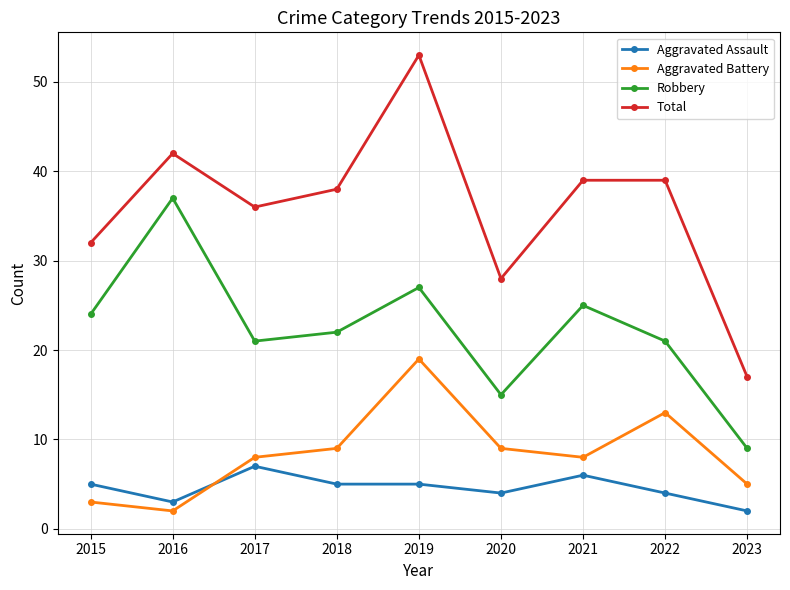

At which label does Total first exceed 38?

2016